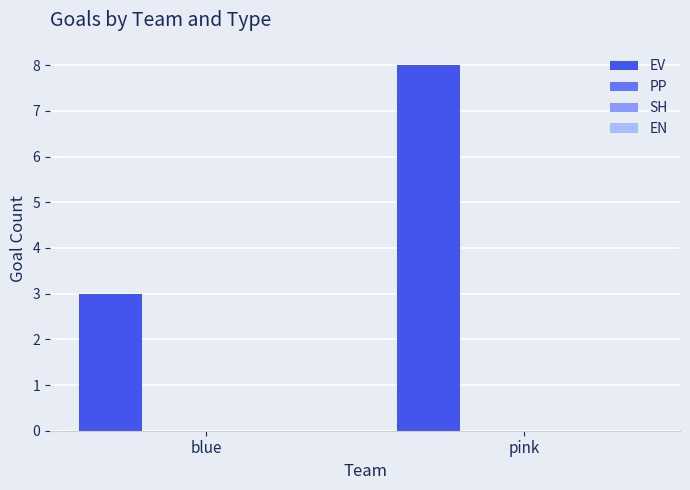

What is the value of the 1st bar from the left?

3